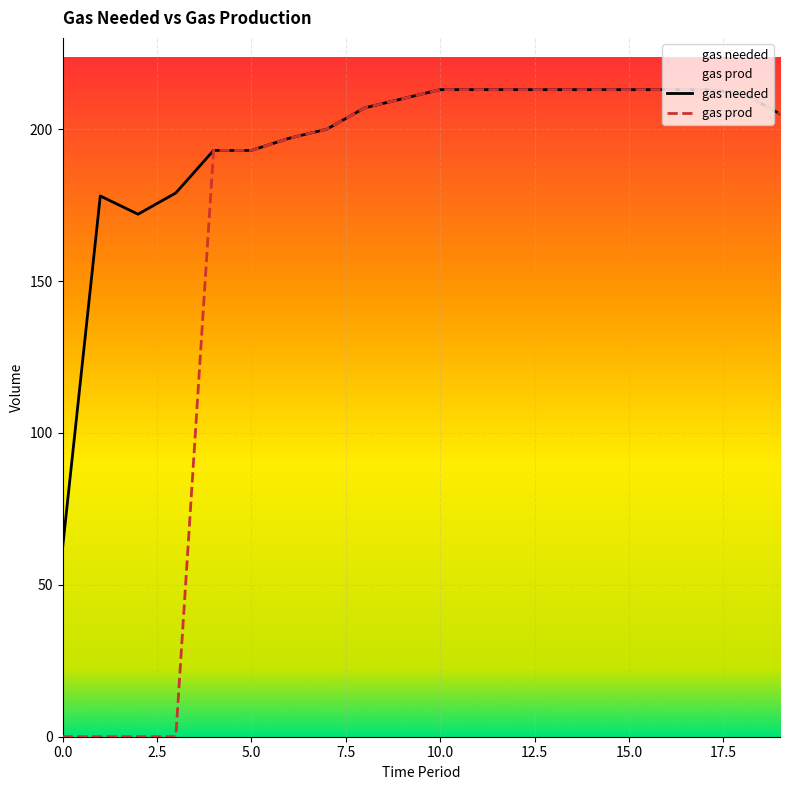

Is this an area chart (filled region under the line)?

No